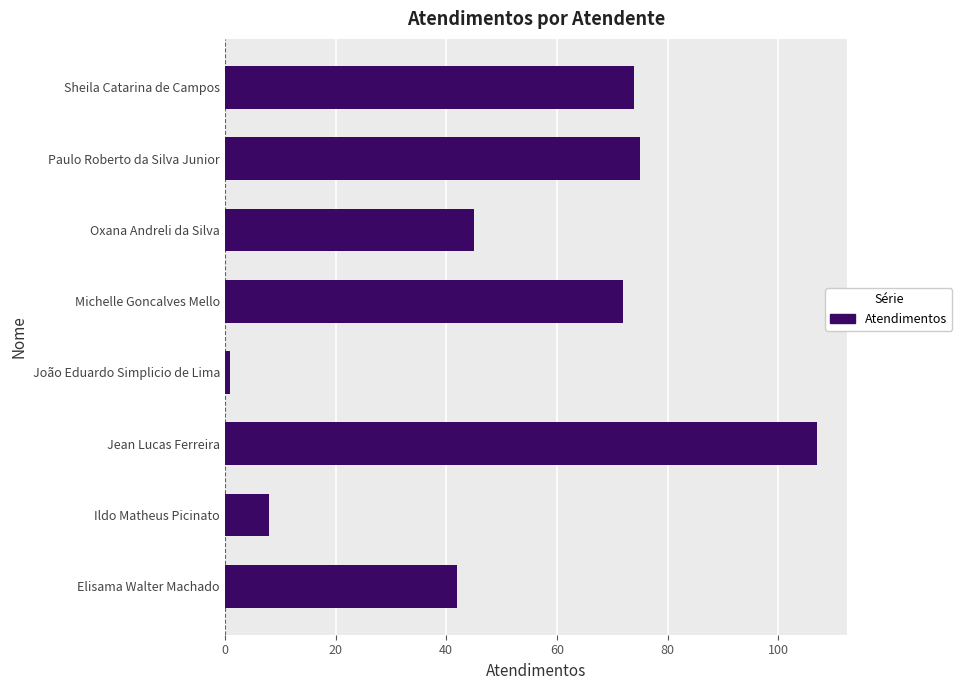

Reading bottom to top, list all the values displayed in this chart.

42	8	107	1	72	45	75	74